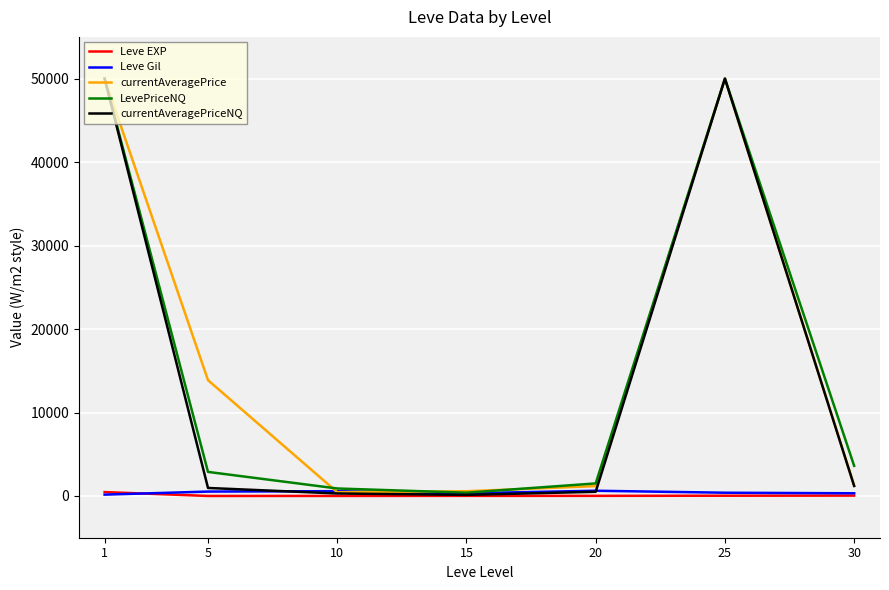

What is the difference between the Leve EXP values at 25 and 1?

436.7